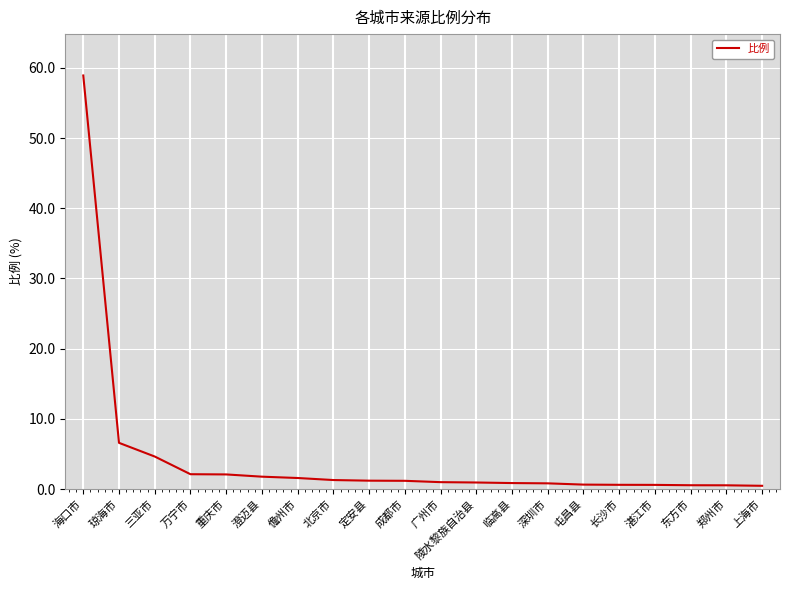

Between 临高县 and 三亚市, which is larger?

三亚市